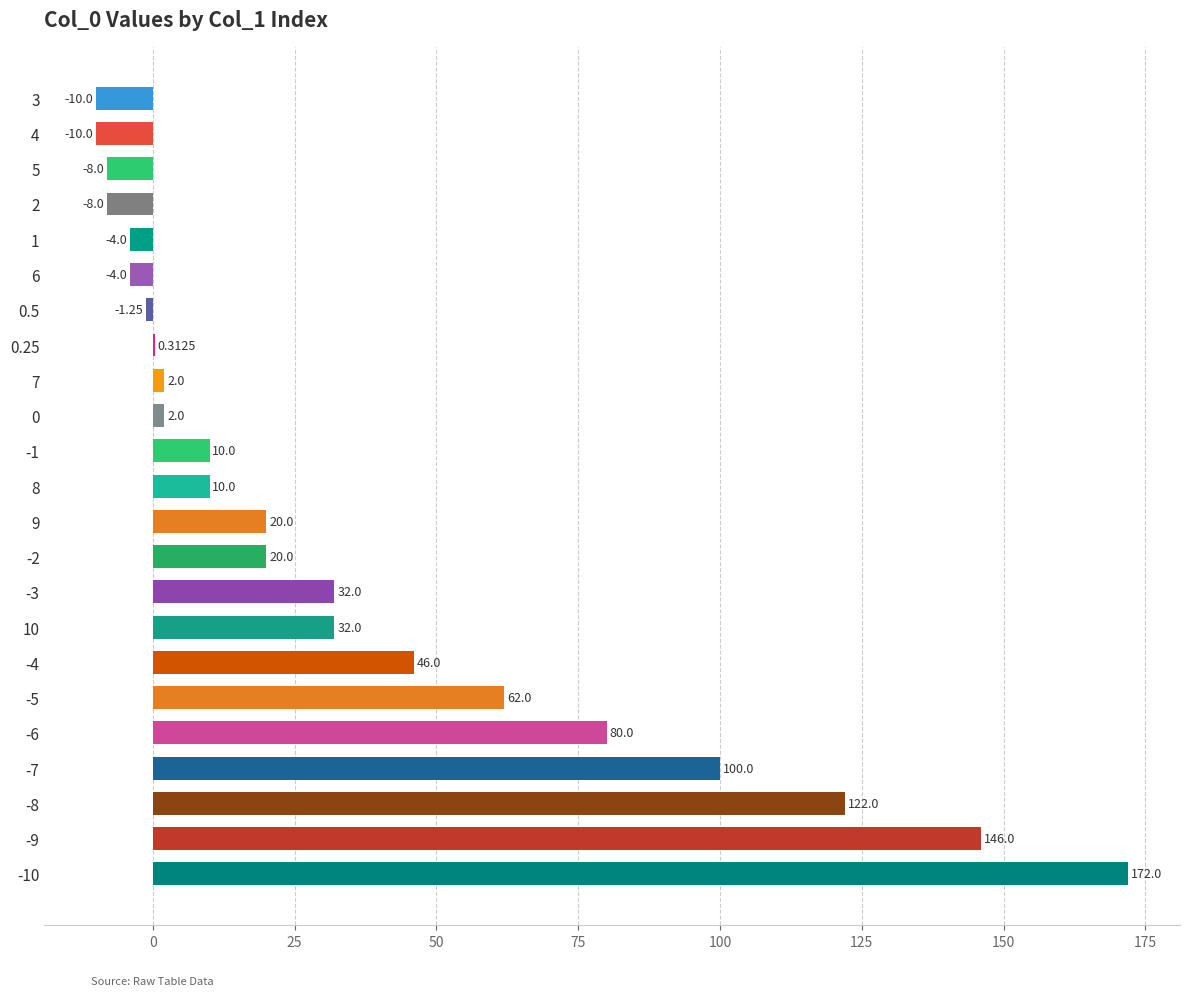

Which has a higher value, 8 or -8?

-8